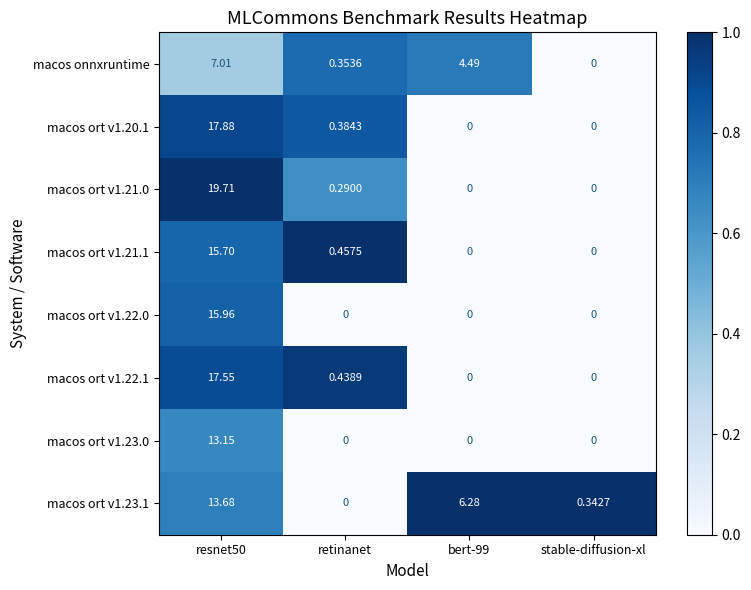

At which label is macos ort v1.21.0 closest to 9?

retinanet